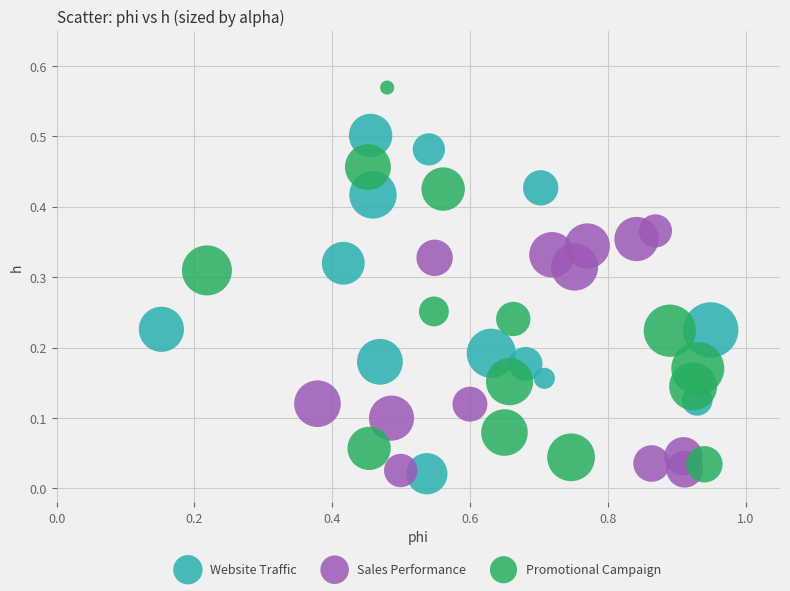

Which series has the largest Y range (max minus min)?

Promotional Campaign